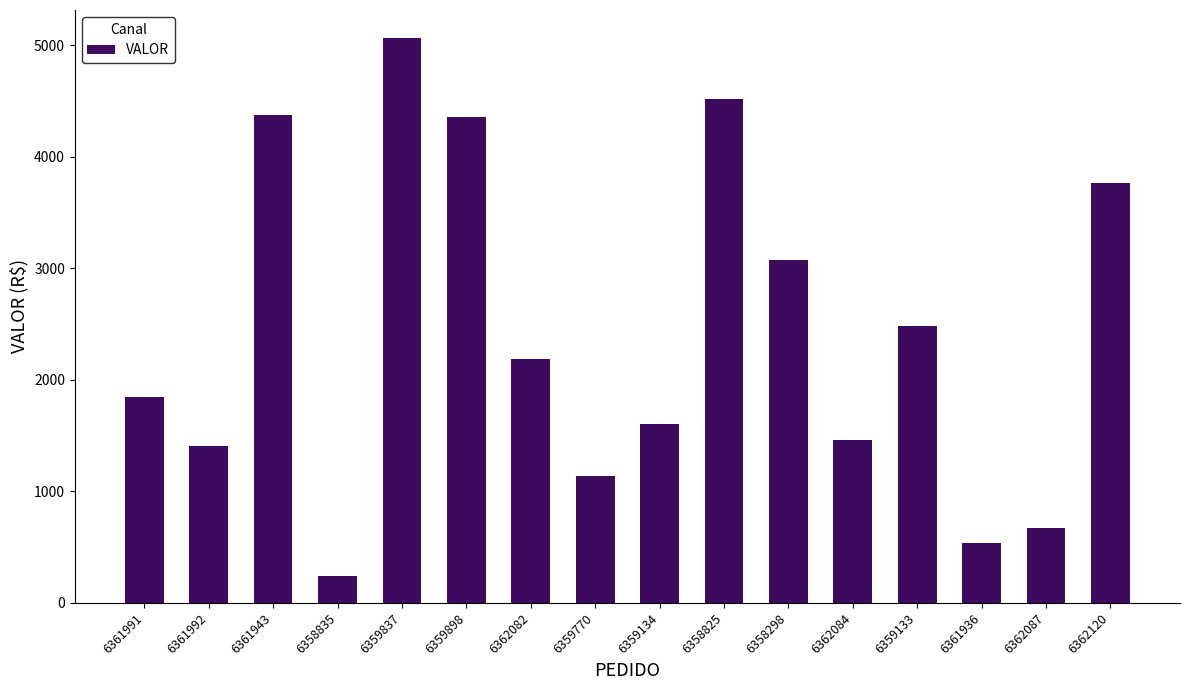

Where is the data nearest to the value 2650?

6359133